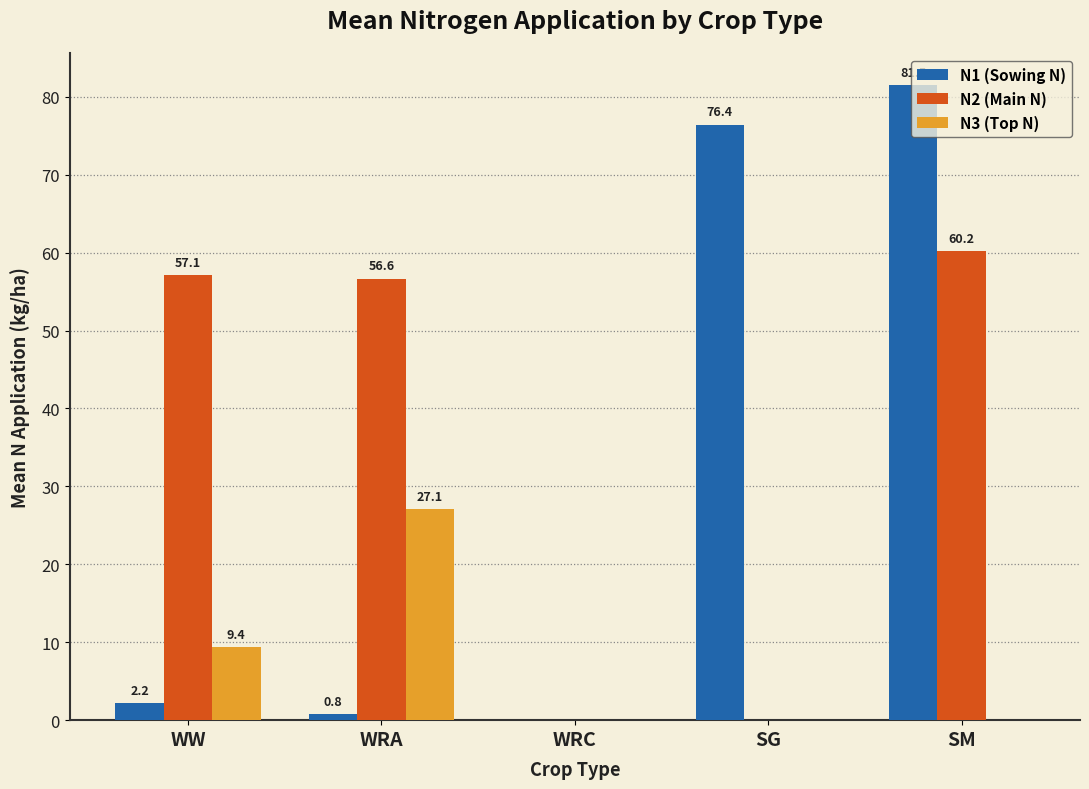

Where does the N2 (Main N) series first go above 56?

WW